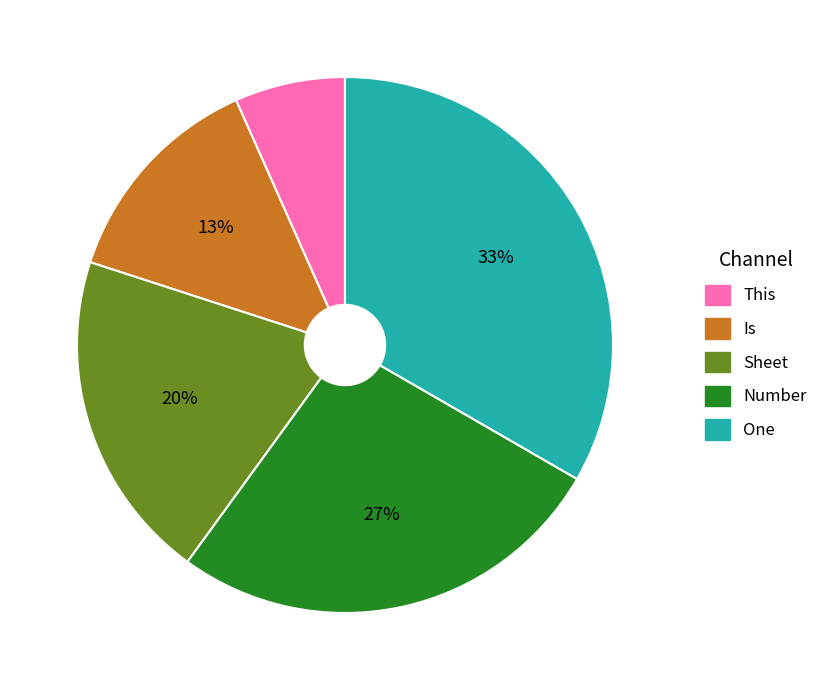

Count the number of slices in the pie.

5